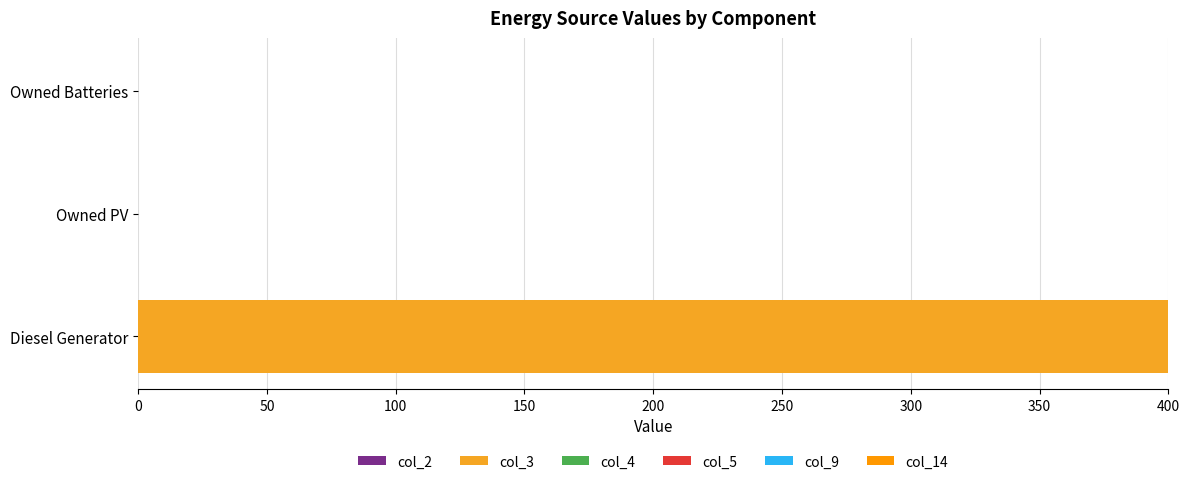

Count the number of values greater than 0.

1